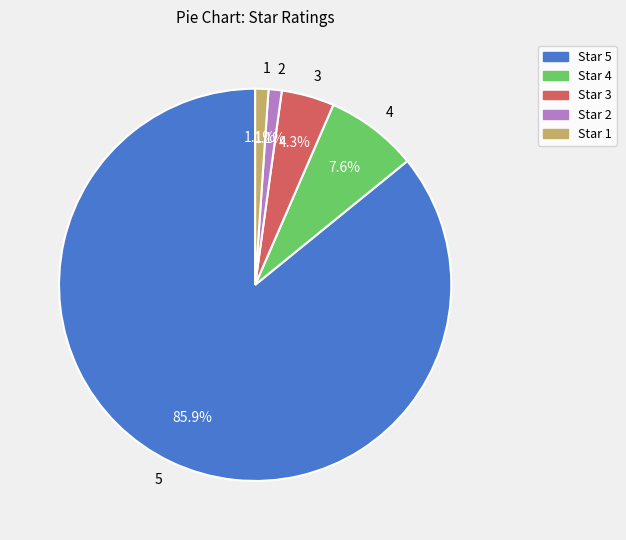

To the nearest percent, what portion does 5 represent?

86%